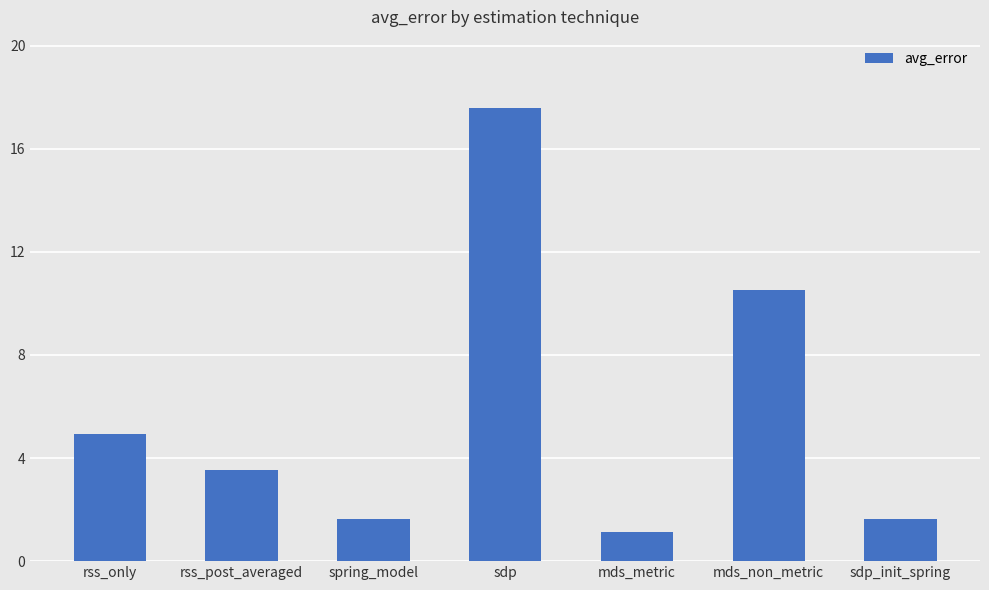

Where does the data first go above 3?

rss_only